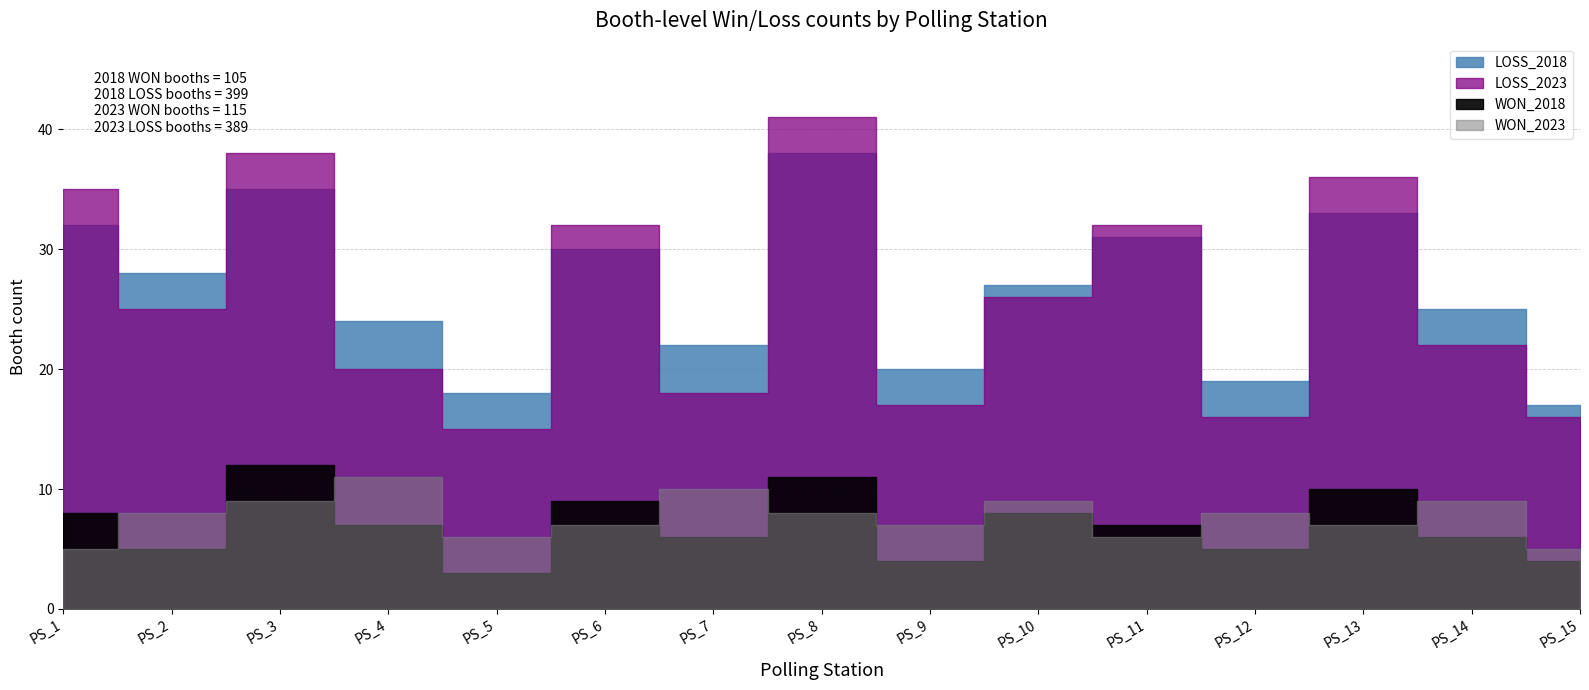

The LOSS_2023 series shows 10 at PS_1. True or false?

False